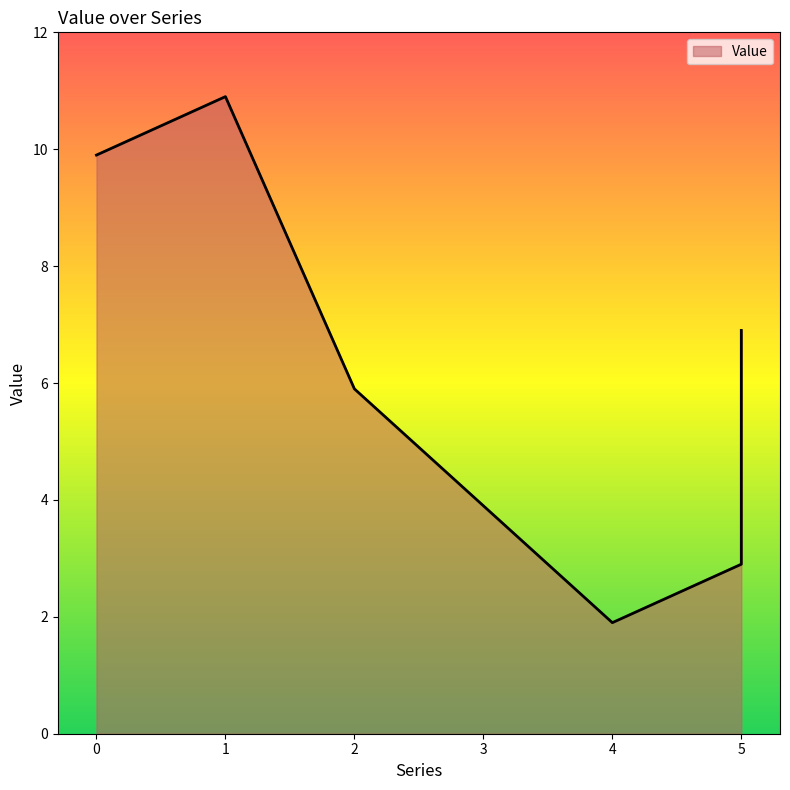

What is the difference between the maximum and second lowest values?

8.0